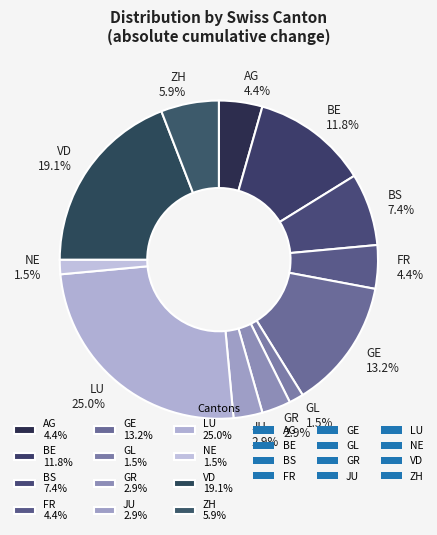

Which category has the biggest portion of the pie?

LU 25.0%